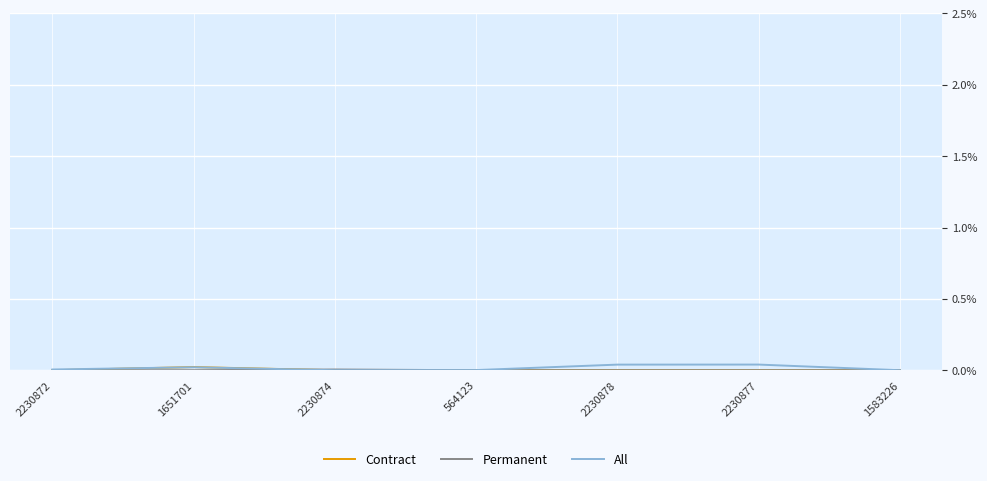

Where do All and Contract first cross each other?

2230872 and 1651701